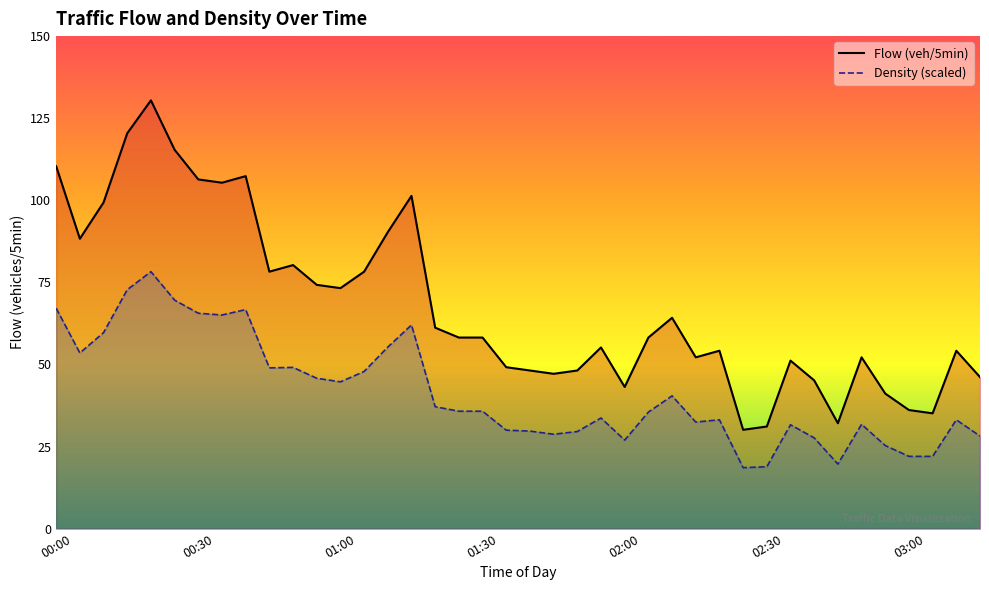

What value does the Flow series have at 37?

35.0